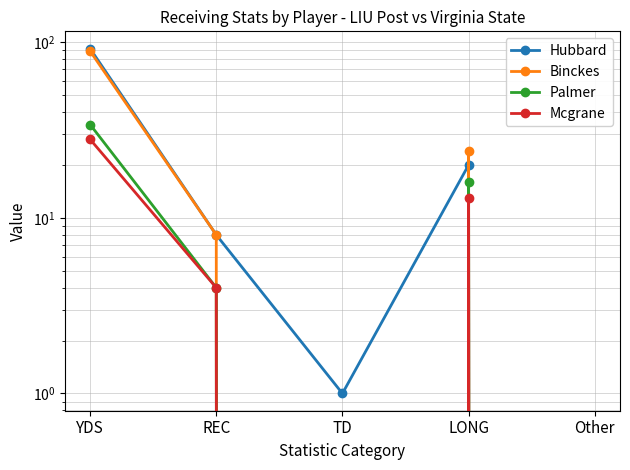

What is the sum of the Mcgrane values at YDS and LONG?

41